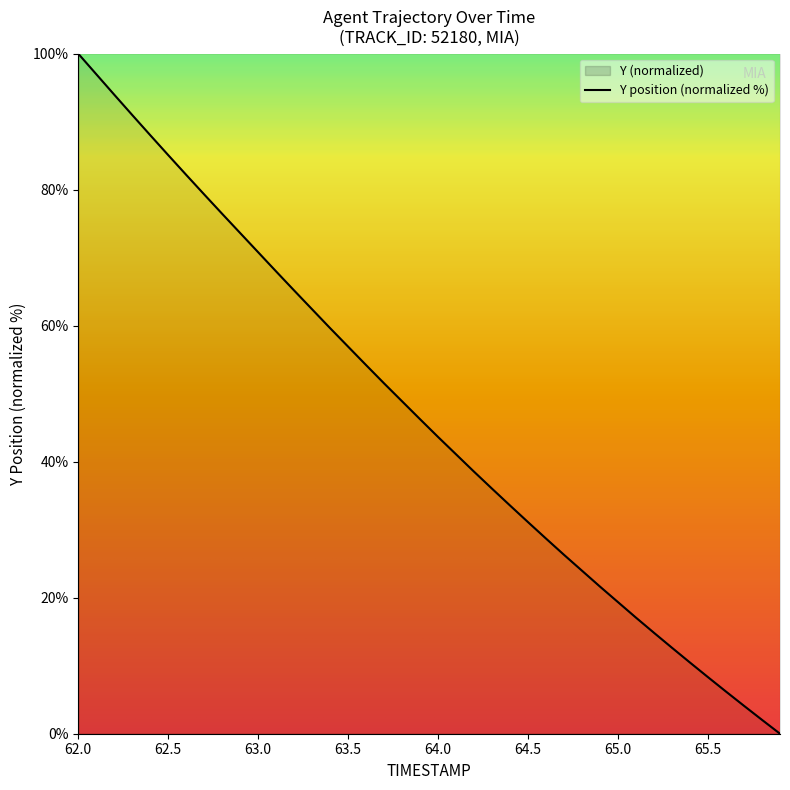

True or false: the data shows 55.3 at 62.0.

False